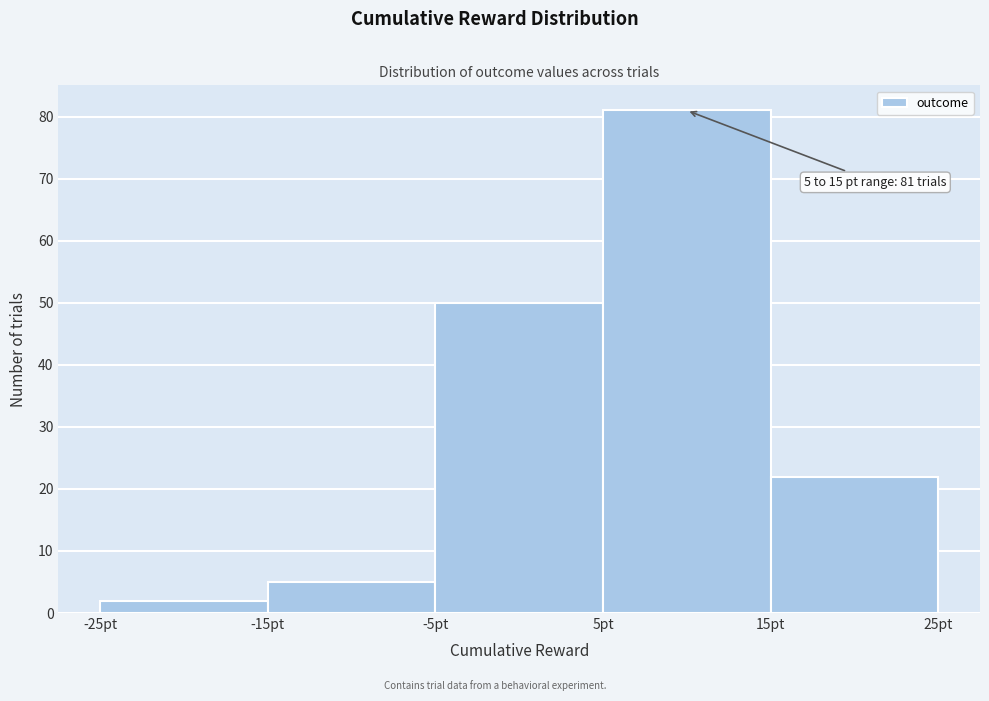

Over which range of the x-axis is the bar tallest?

5 to 15